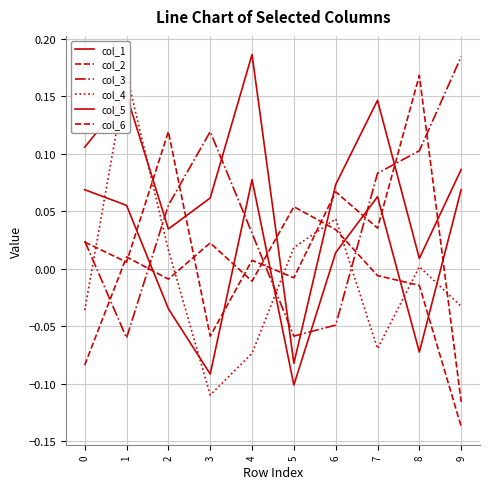

Which category has the highest value in the col_4 series?

1